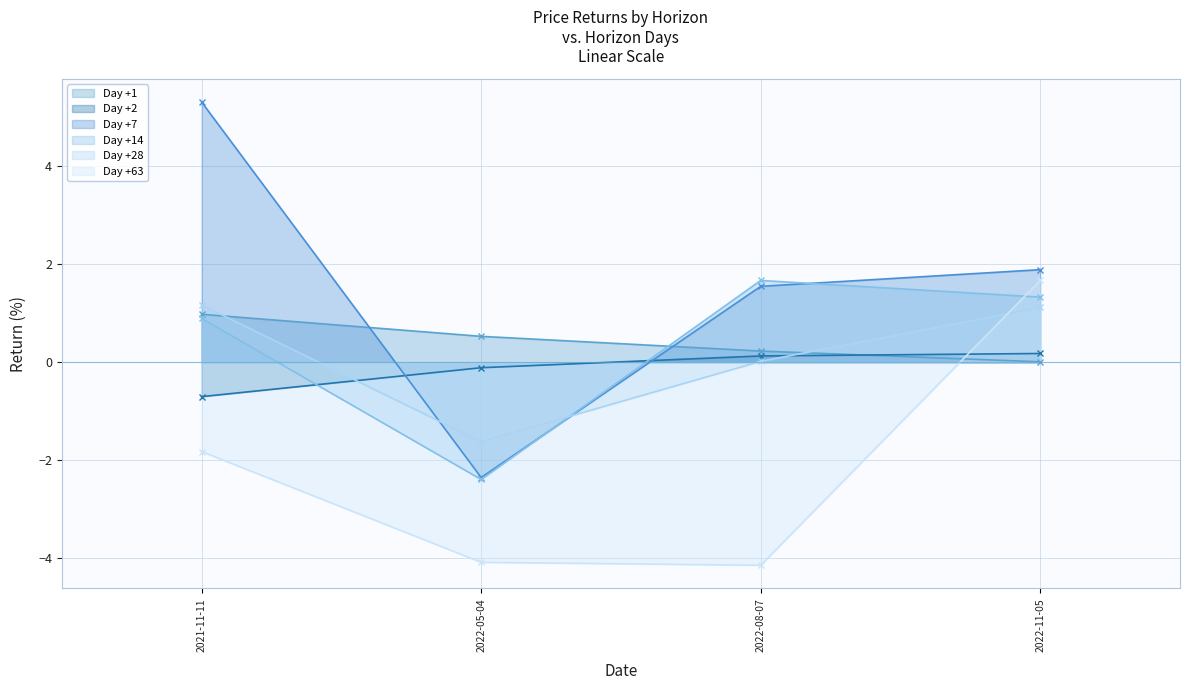

Read the Day +7 value at 2021-11-11.

5.3